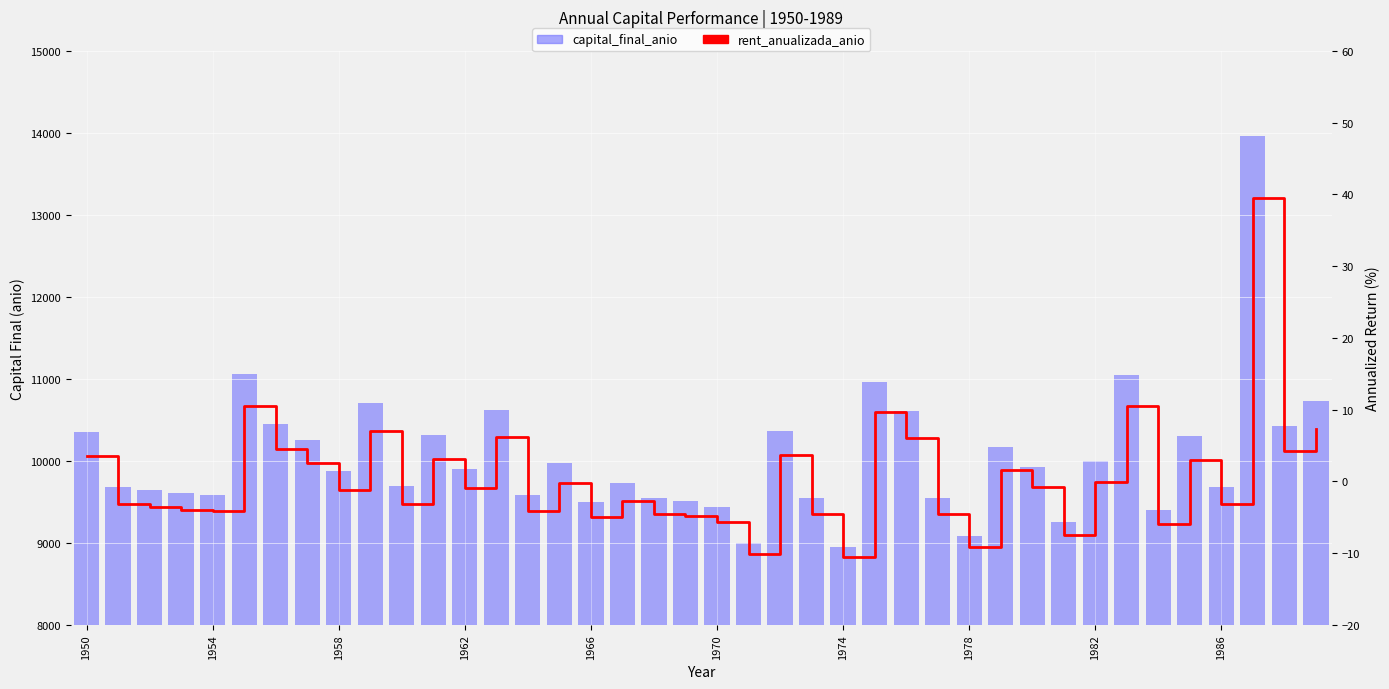

List the series in order of their peak value, lowest first.

rent_anualizada_anio, capital_final_anio